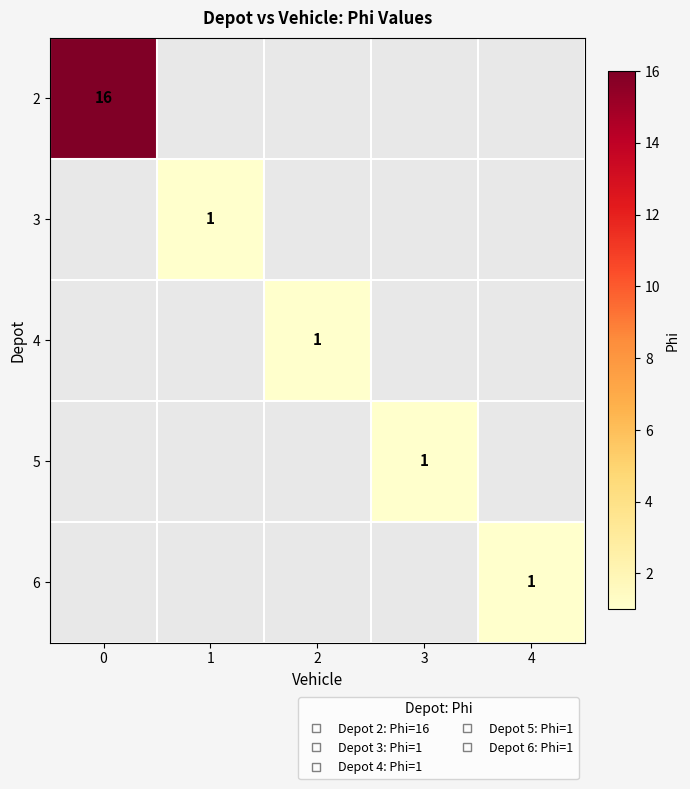

How many data points does each series have?

5